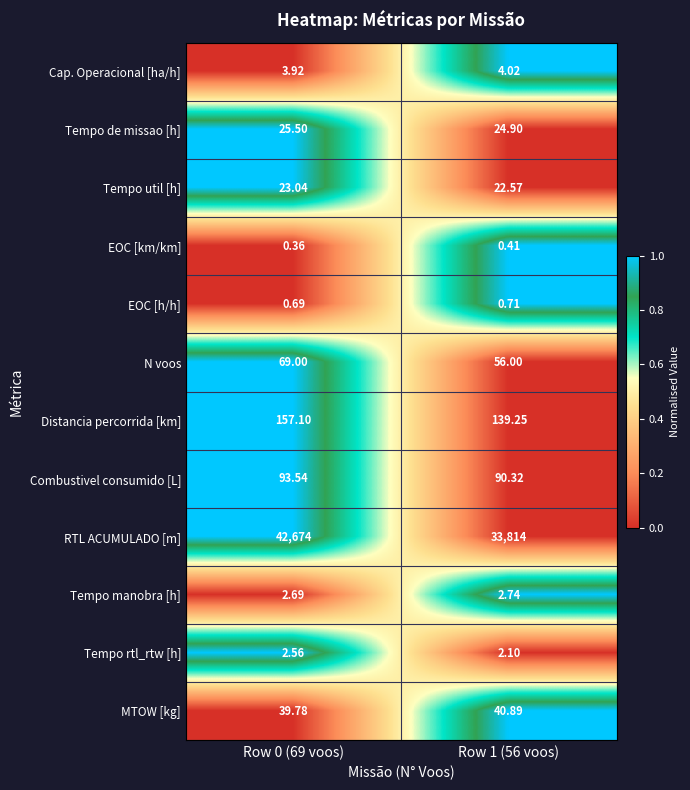

Which series has the largest range (max minus min)?

RTL ACUMULADO [m]